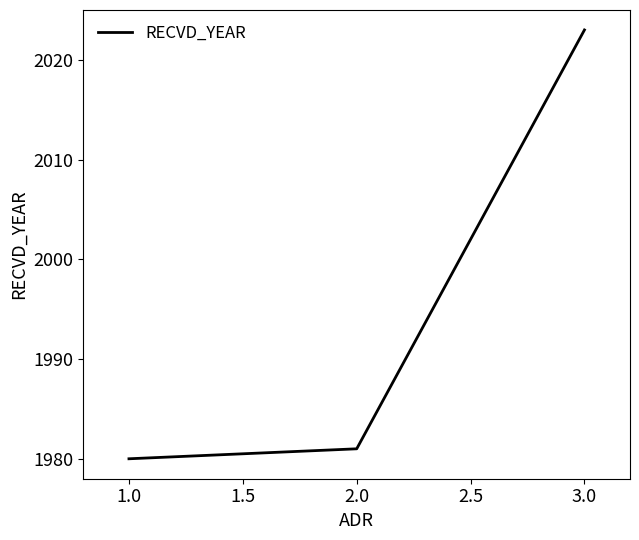

Does the chart have visible grid lines?

No